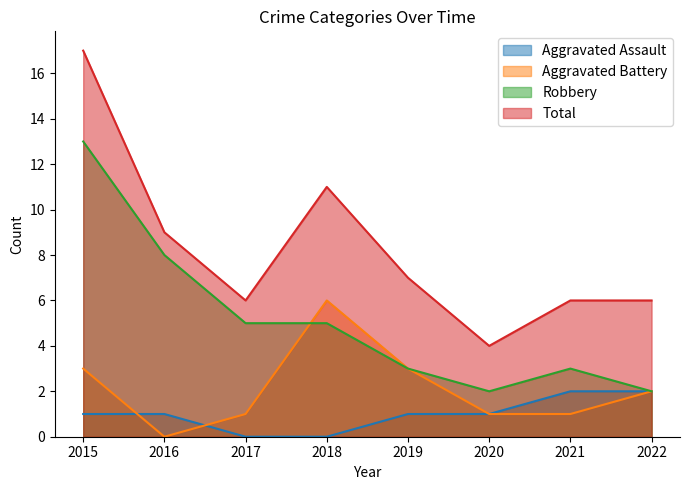

What is the highest value of the Total series?

17